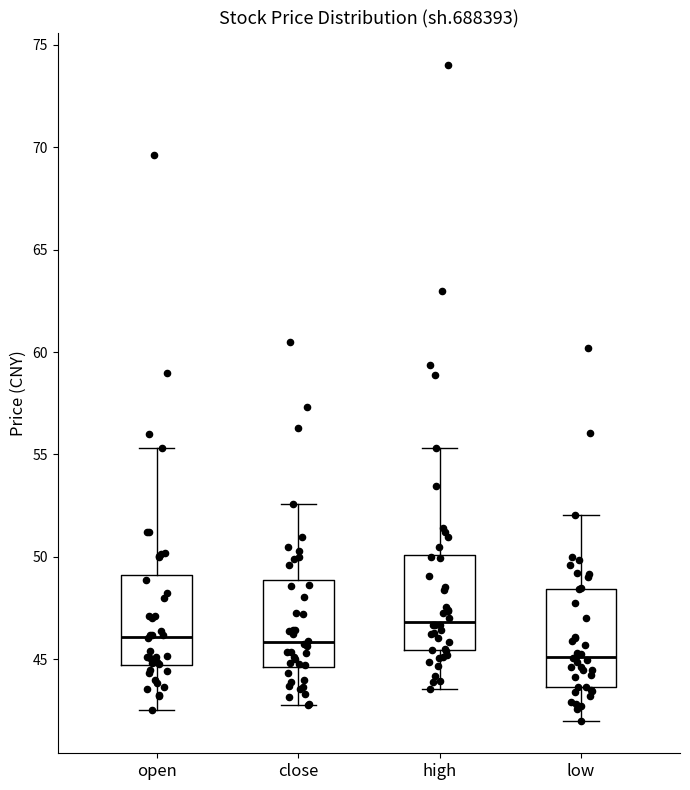

Which box's median line is the lowest?

low